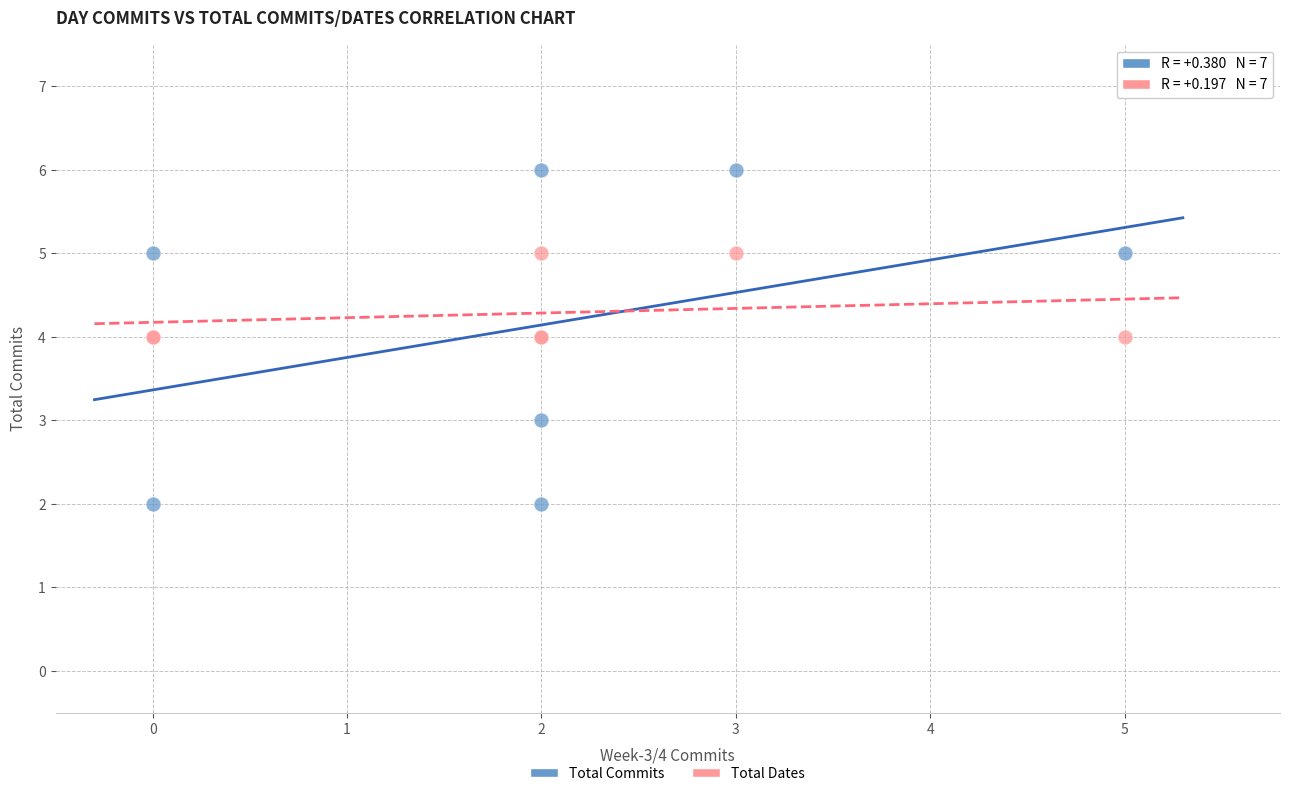

Which series has the widest spread of Y values?

Total Commits